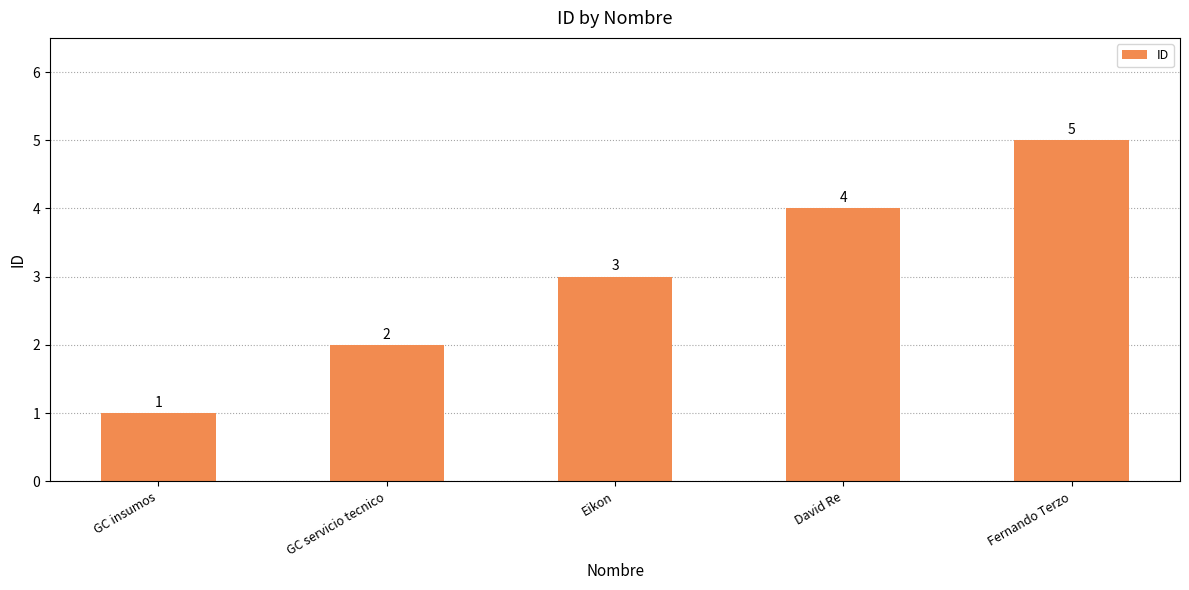

True or false: the data shows 3 at Eikon.

True